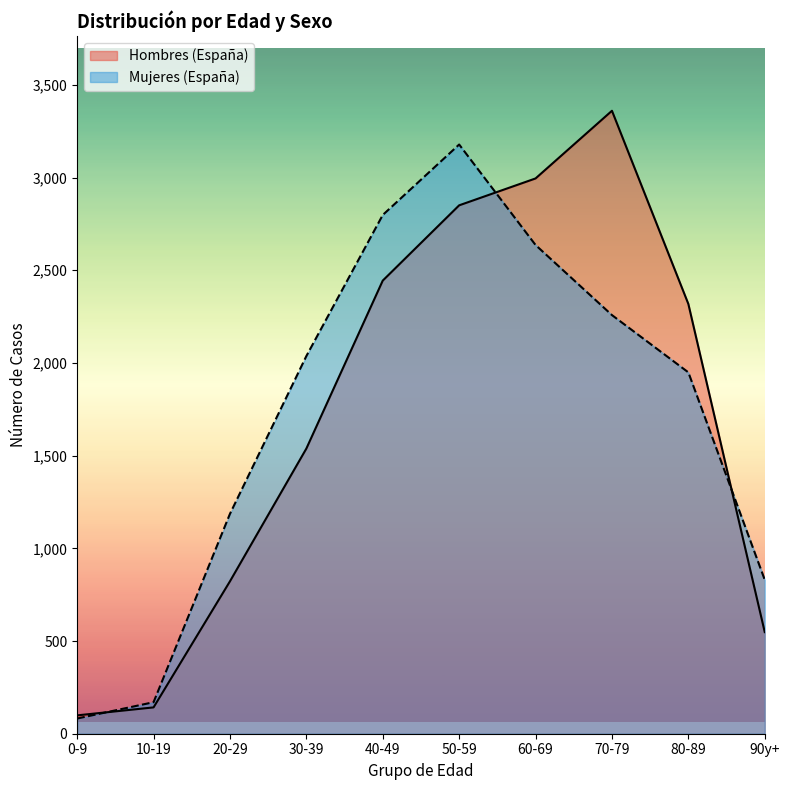

Which series has the largest total across all categories?

Mujeres (España)